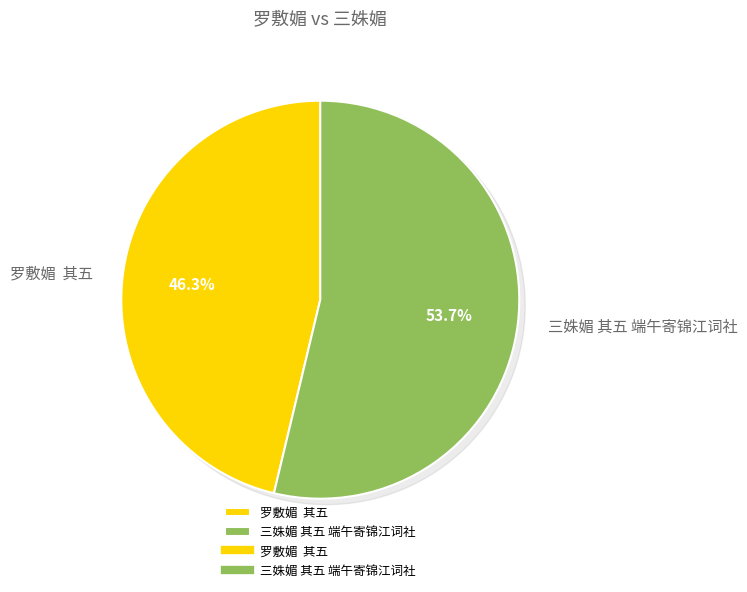

How many segments does this pie chart have?

2